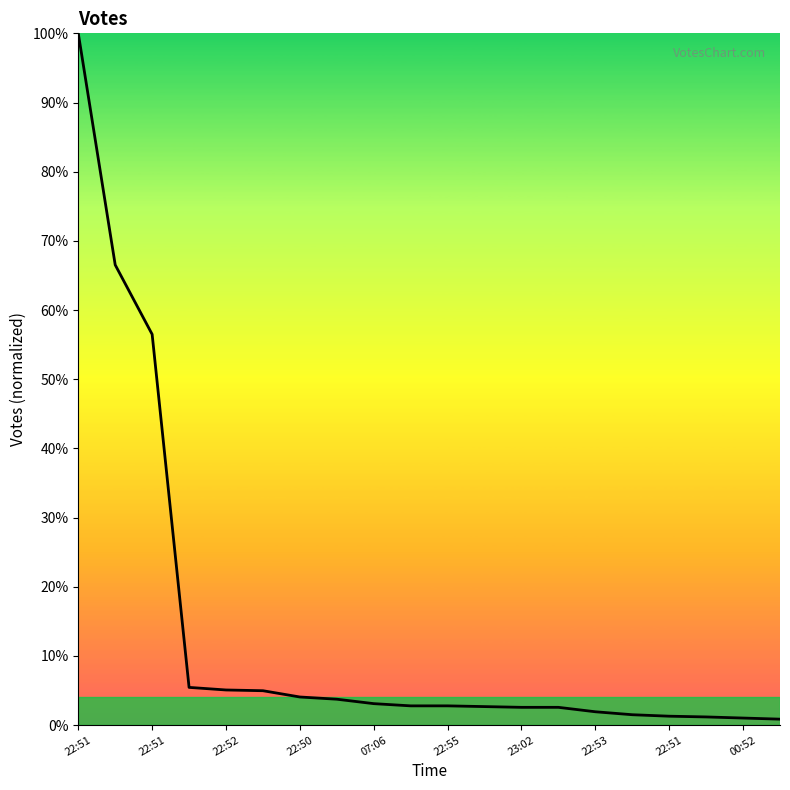

Does the chart have visible grid lines?

No